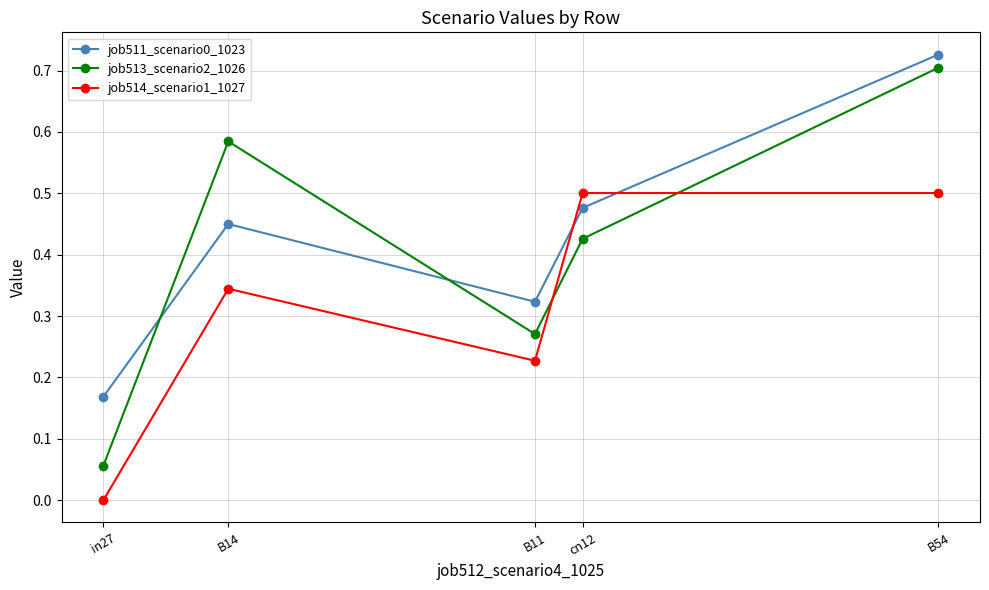

Which category has the highest value across all series?

B54